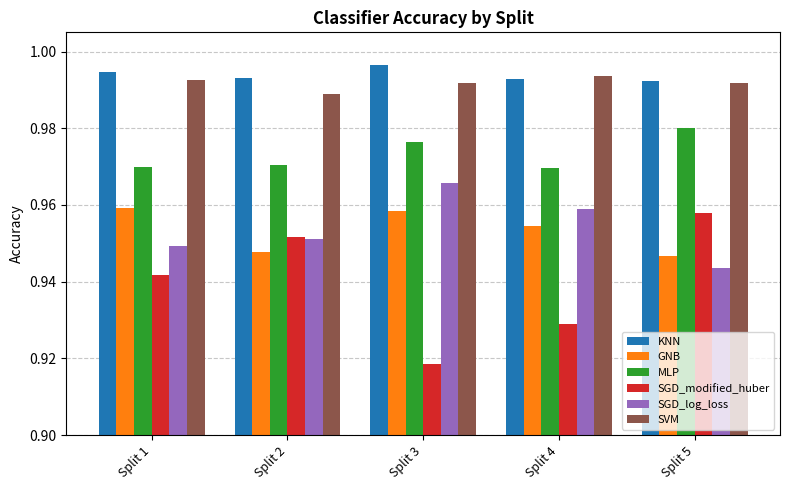

Rank the series at Split 3 from highest to lowest value.

KNN, SVM, MLP, SGD_log_loss, GNB, SGD_modified_huber